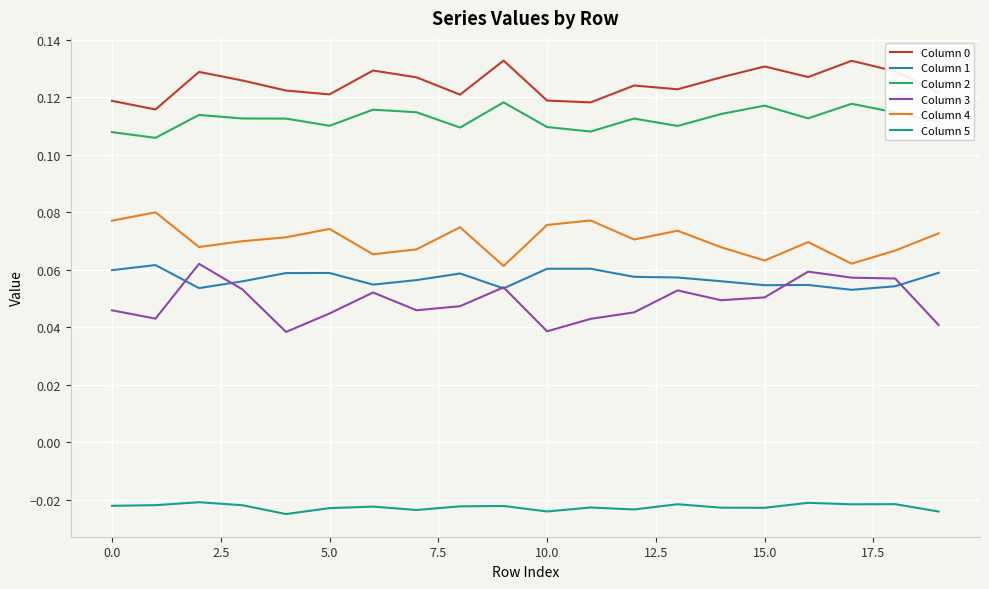

True or false: Column 3 and Column 2 intersect in this chart.

False